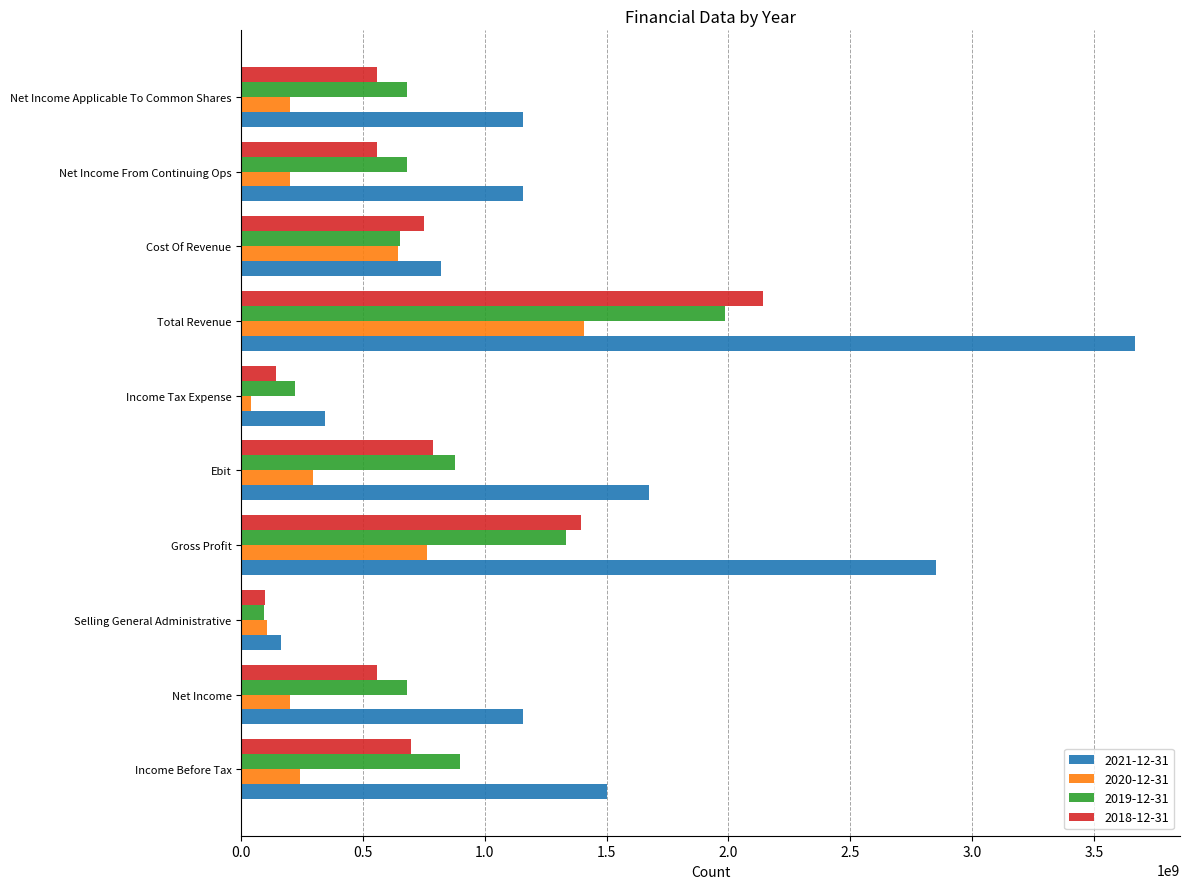

What is the greatest value displayed?

3670000000